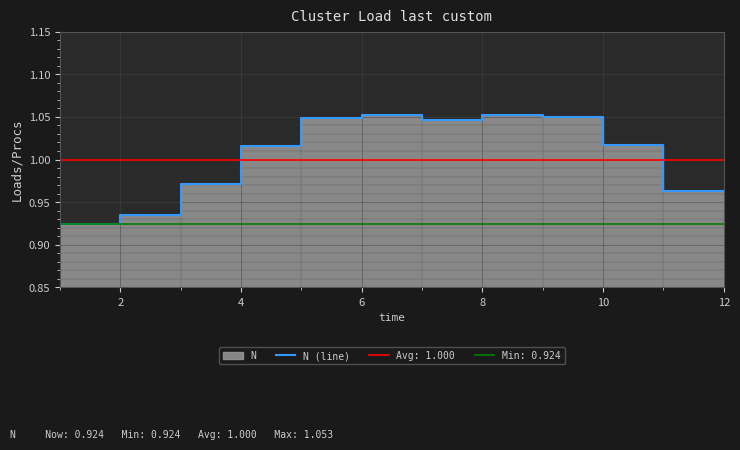

What is the maximum value shown in the chart?

1.1